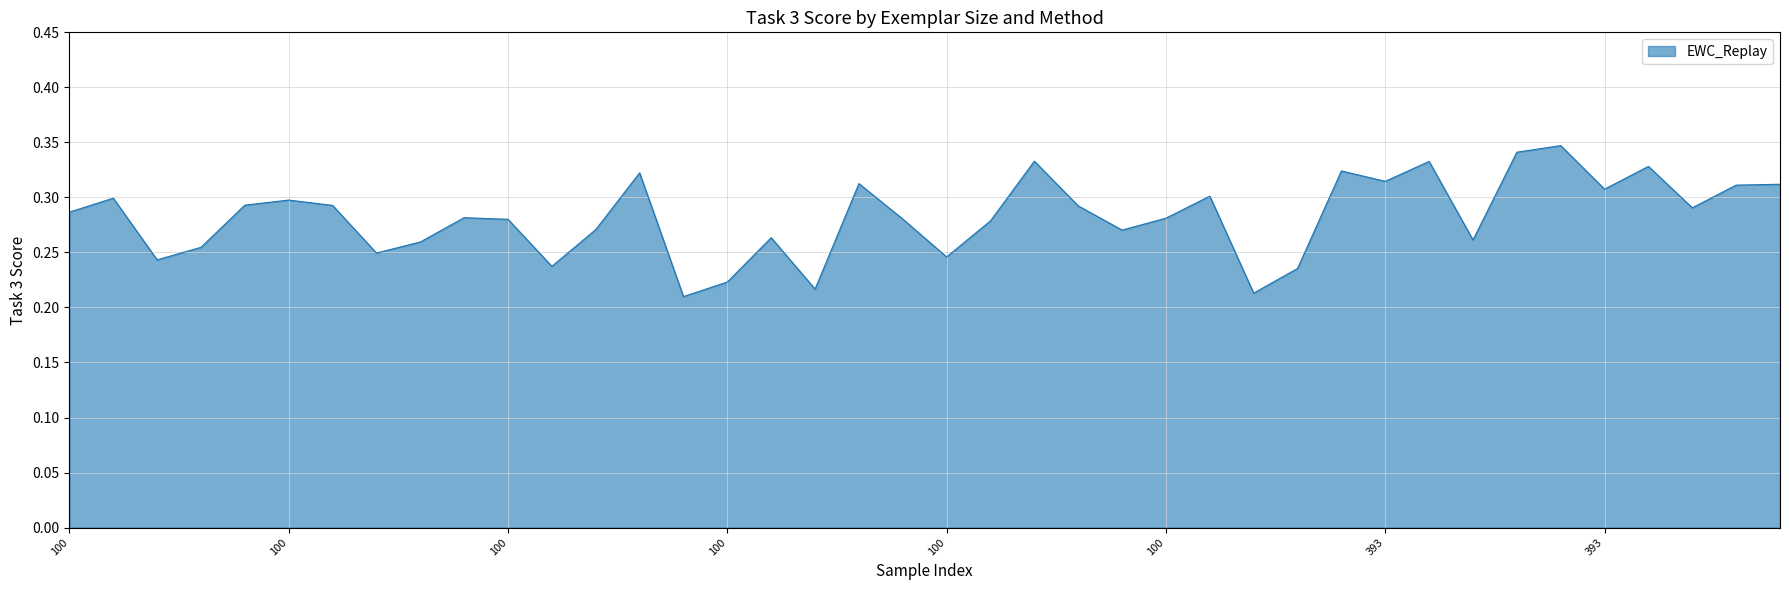

Count the values in the range 0 to 1.

40